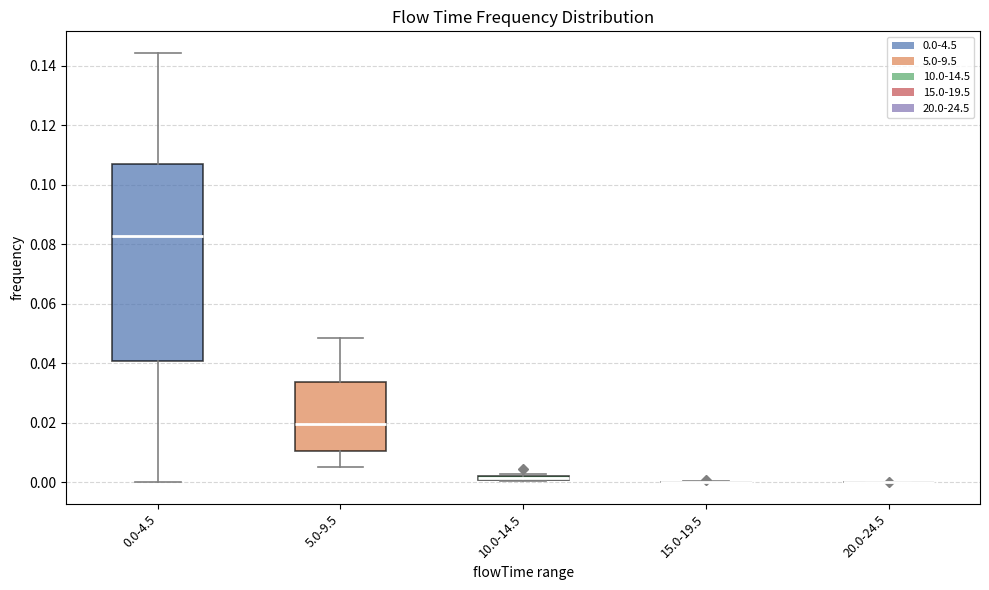

Comparing the boxes themselves (not the whiskers), which one is the tallest?

0.0-4.5